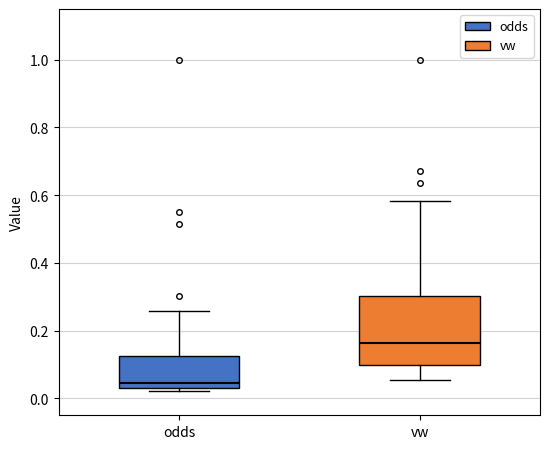

Which box is the tallest, from its lower edge to its upper edge?

vw